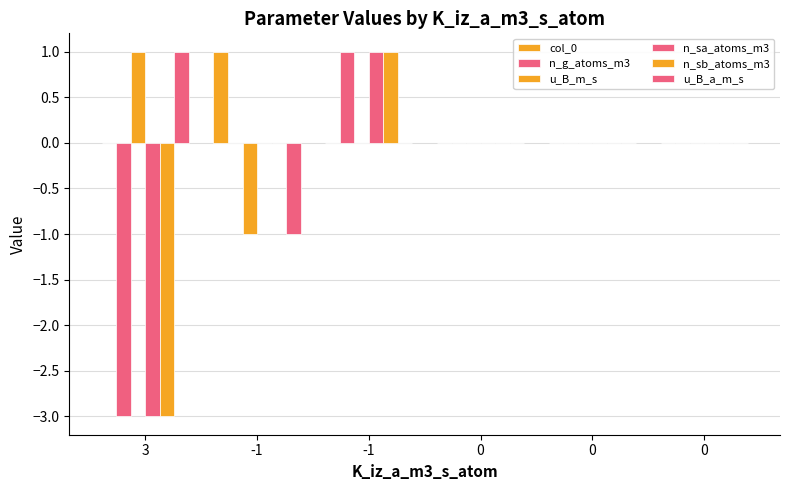

How many groups of bars are there?

6